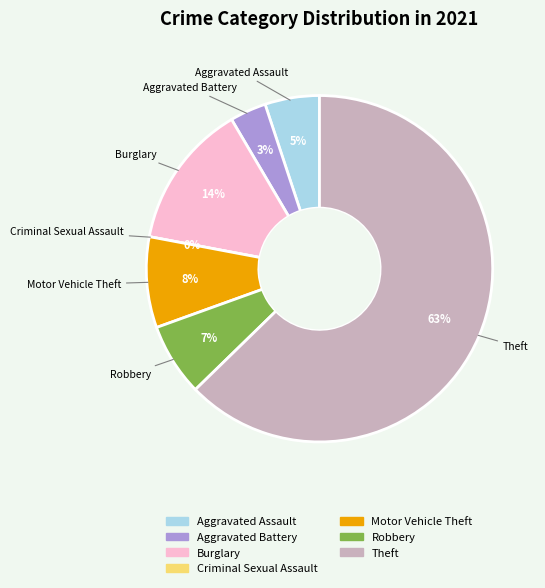

Which category has the smallest portion of the pie?

Criminal Sexual Assault